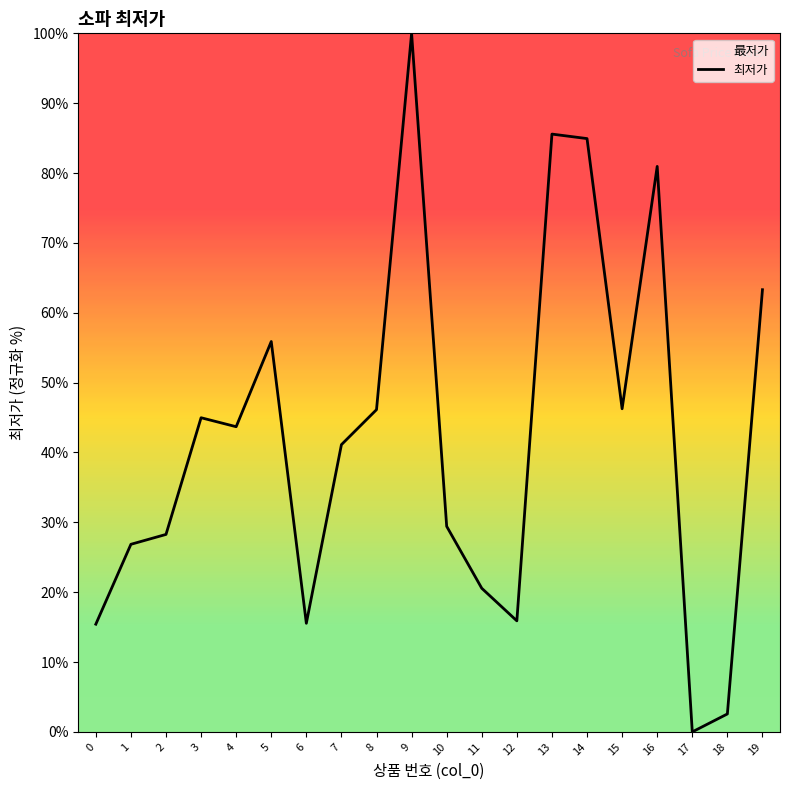

The chart shows a value of 26.9 at 1. True or false?

True